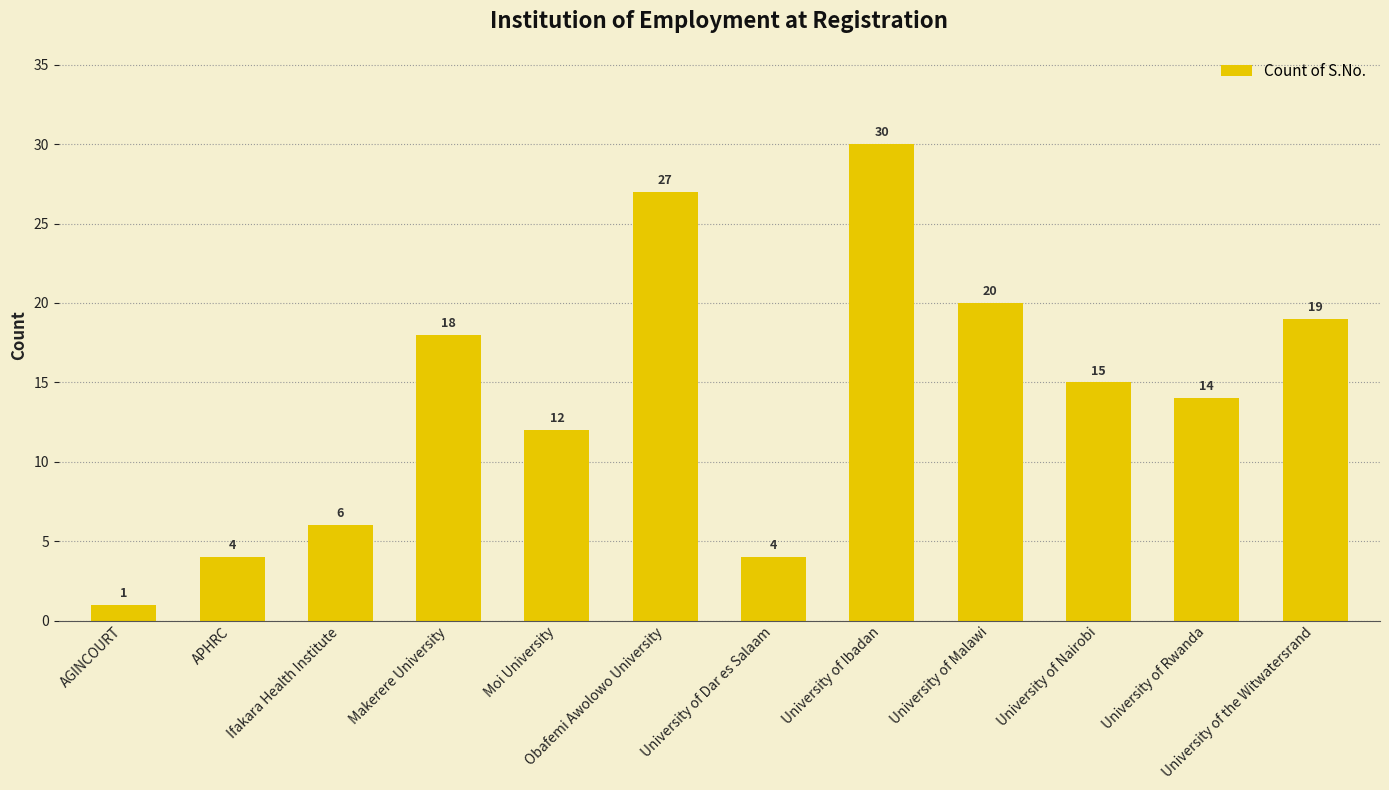

The chart shows a value of 1 at AGINCOURT. True or false?

True